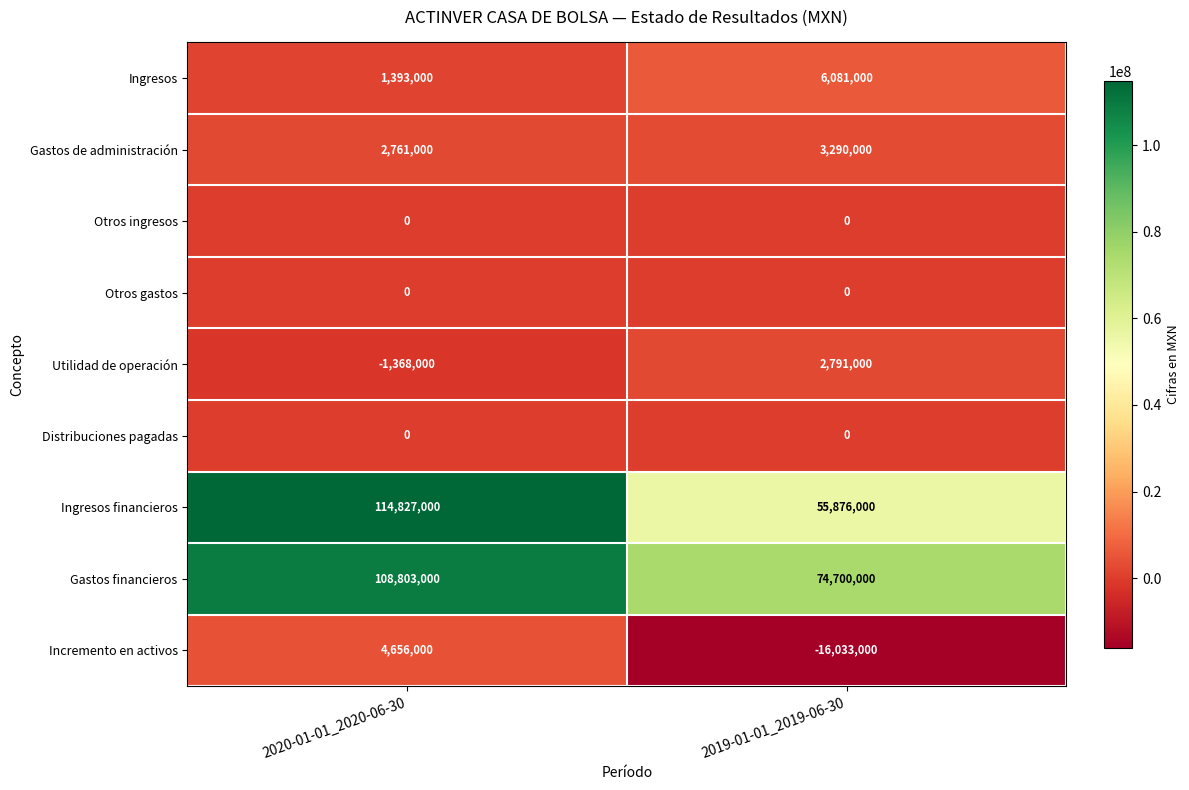

Reading left to right, what are all the values shown in this chart?

Ingresos: 1393000	6081000
Gastos de administración: 2761000	3290000
Otros ingresos: 0	0
Otros gastos: 0	0
Utilidad de operación: -1368000	2791000
Distribuciones pagadas: 0	0
Ingresos financieros: 114827000	55876000
Gastos financieros: 108803000	74700000
Incremento en activos: 4656000	-16033000